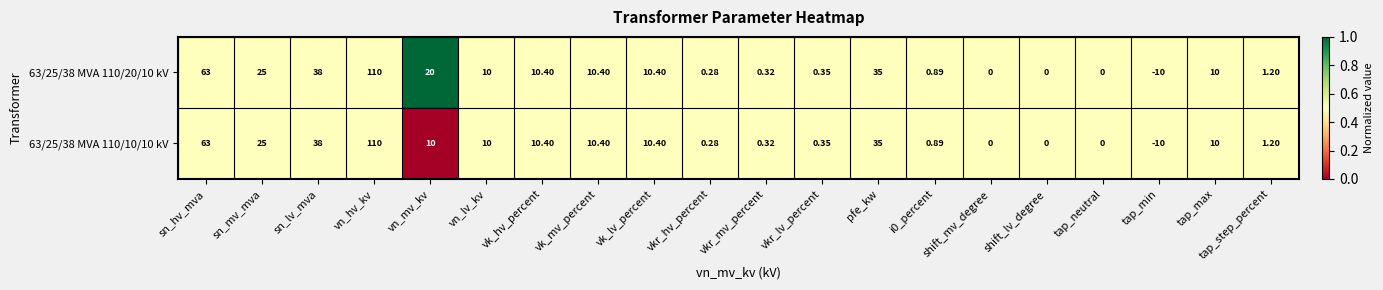

At which label is 63/25/38 MVA 110/20/10 kV closest to 50?

sn_lv_mva